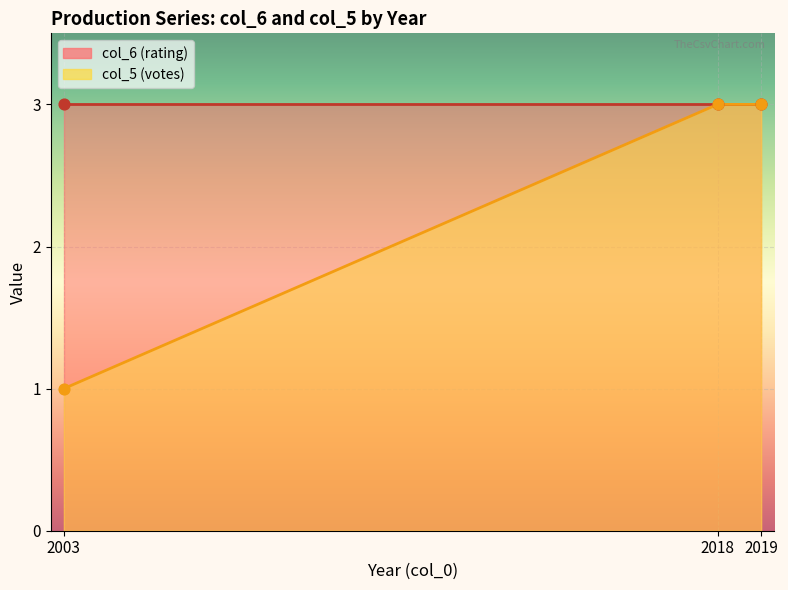

Which series contains the highest Y value?

col_6 (rating)